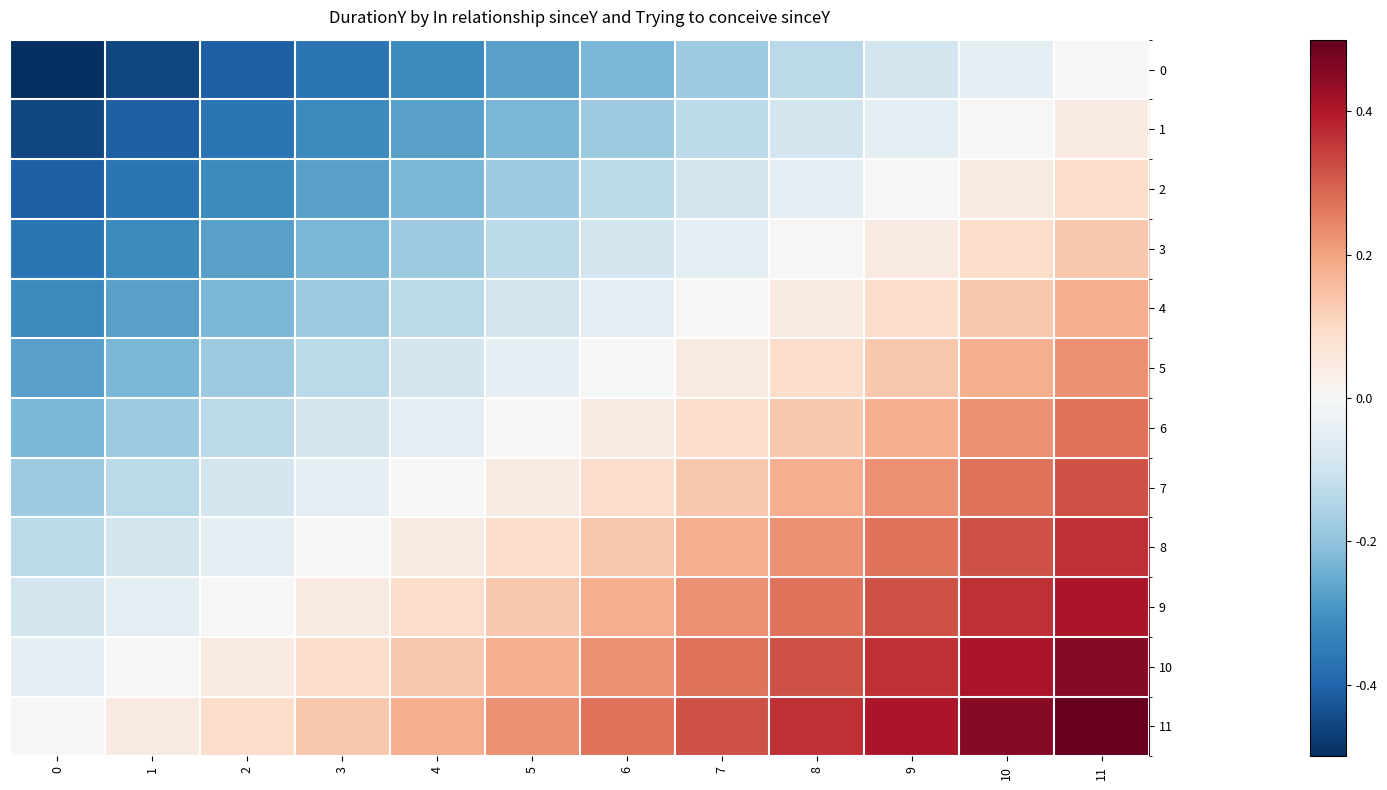

At which category does the chart reach its peak across all series?

11